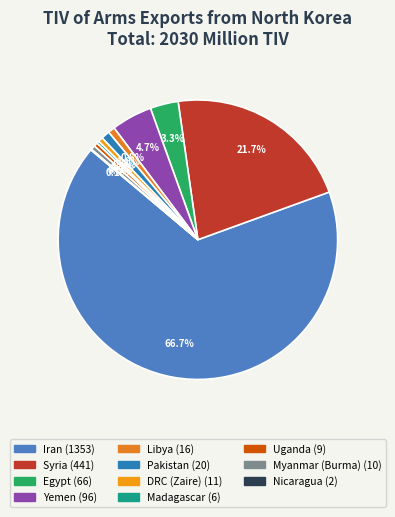

Rank the categories by value from lowest to highest.

Nicaragua, Madagascar, Uganda, Myanmar (Burma), DRC (Zaire), Libya, Pakistan, Egypt, Yemen, Syria, Iran